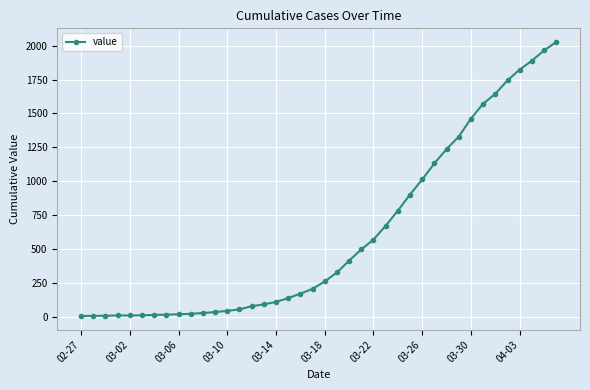

What is the difference between the second highest and minimum values?

1959